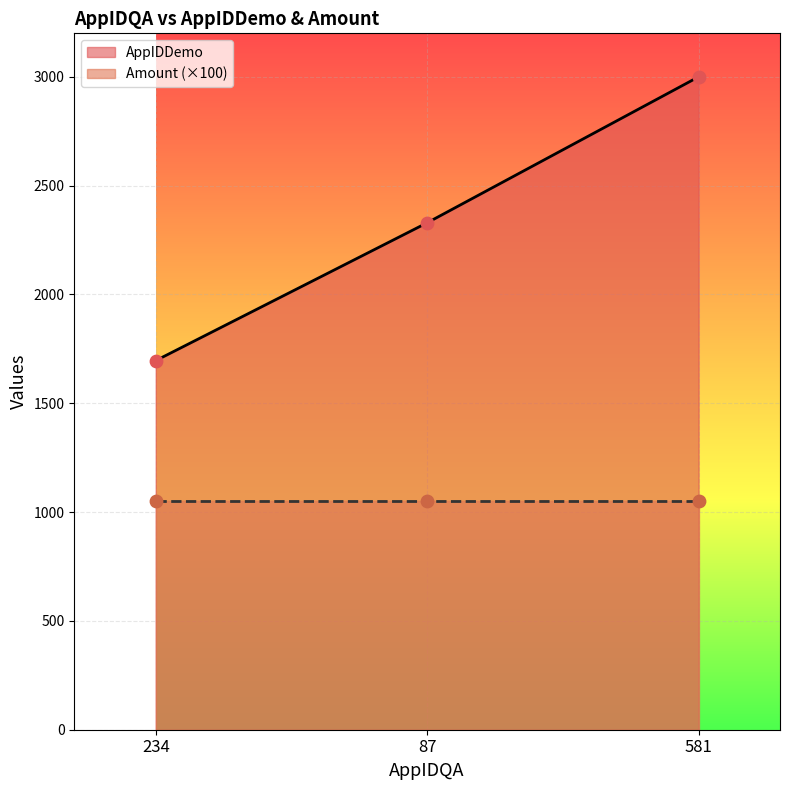

Which has a higher value, 234 or 581?

581